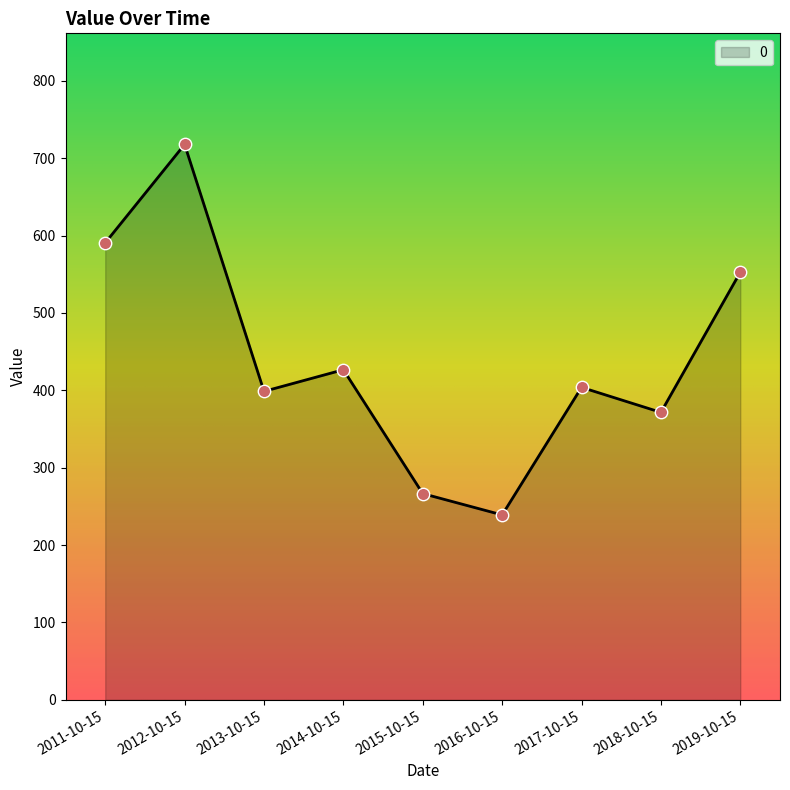

What is the change in value from 2014-10-15 to 2019-10-15?

+126.1